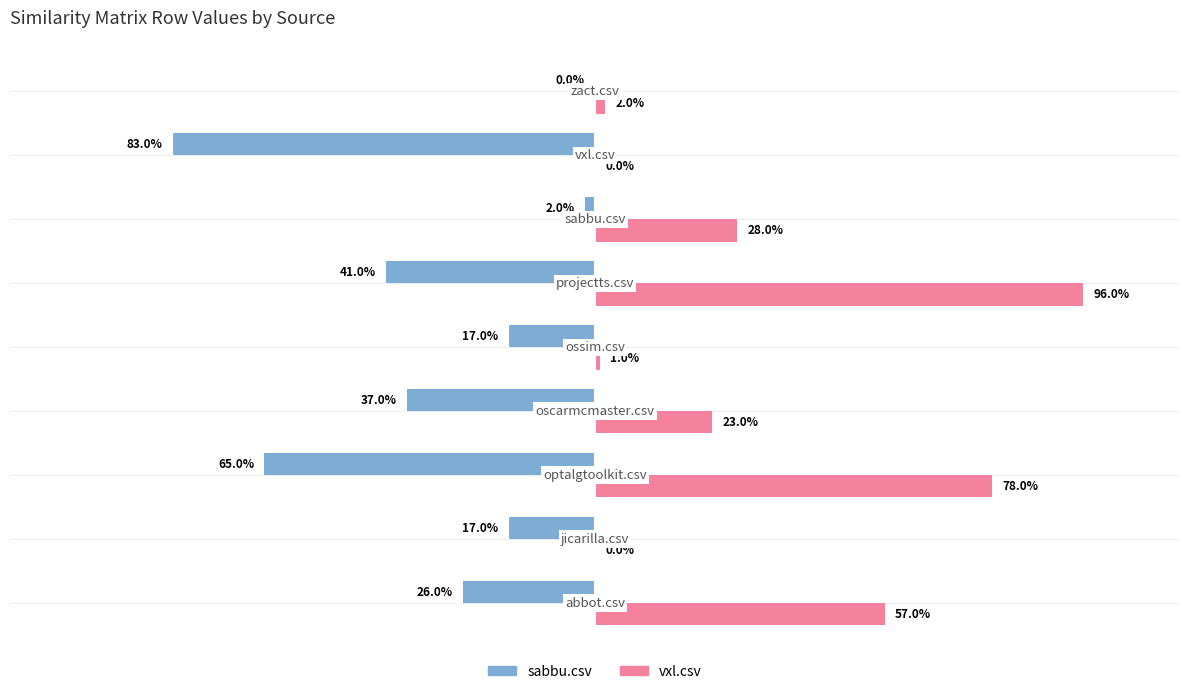

What are all the series names shown in the legend?

sabbu.csv, vxl.csv